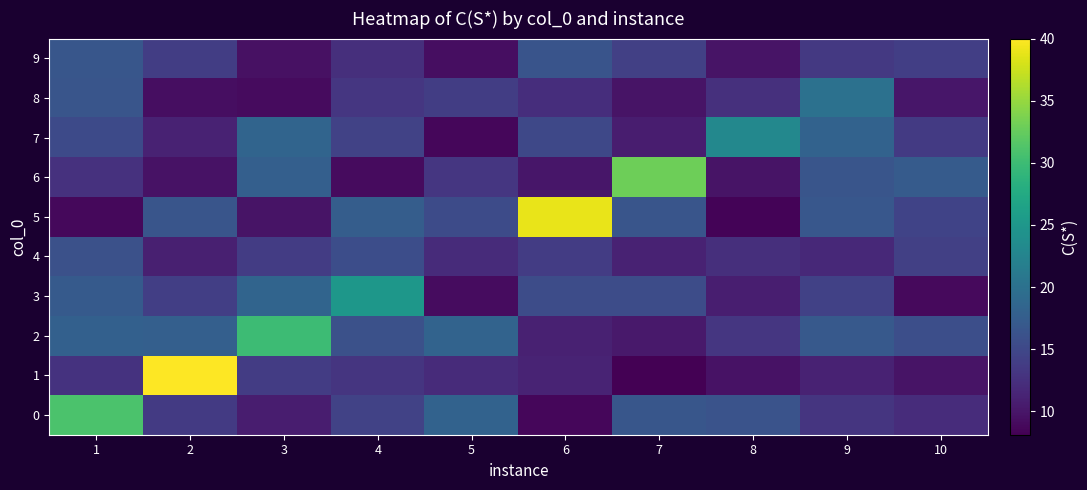

Reading left to right, transcribe all the data shown in this chart.

row_0: 31.0	13.6	10.7	14.4	18.1	8.7	16.7	16.3	13.0	12.2
row_1: 12.8	40.0	13.8	13.1	12.1	11.3	8.1	9.7	11.2	9.8
row_2: 17.9	17.8	30.0	16.0	18.2	11.1	10.3	13.2	17.0	15.7
row_3: 17.1	14.0	18.4	25.0	9.2	15.5	15.5	10.8	14.3	8.9
row_4: 16.1	10.9	13.8	15.6	12.0	13.8	11.2	12.4	11.8	14.1
row_5: 8.8	16.5	9.8	17.5	15.4	39.0	16.6	8.4	16.7	14.5
row_6: 12.7	9.6	17.7	9.0	13.1	10.0	33.0	9.8	16.6	17.3
row_7: 15.3	11.1	18.5	14.4	8.7	15.1	10.7	23.0	18.1	13.6
row_8: 16.5	9.3	9.1	13.2	13.9	12.3	9.8	12.5	20.0	10.0
row_9: 16.7	13.9	9.6	12.4	9.3	16.3	14.2	9.8	13.4	14.0